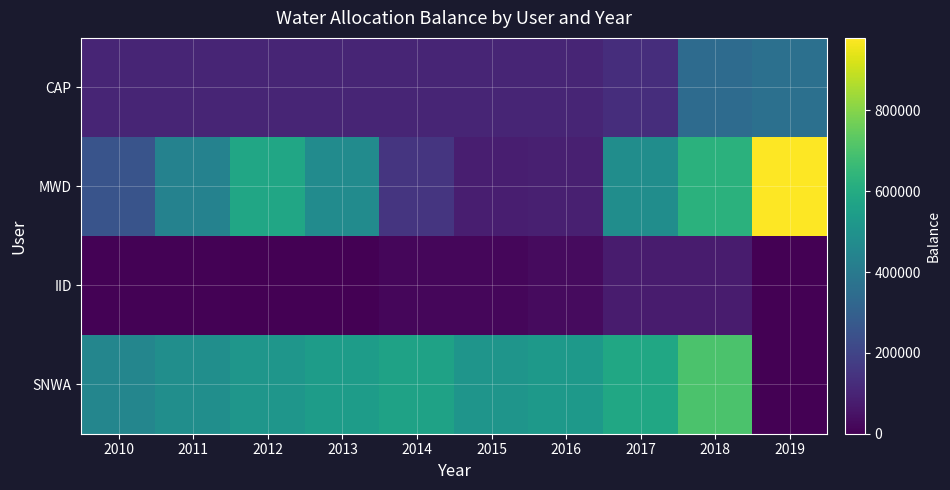

Which category has the highest value across all series?

2019